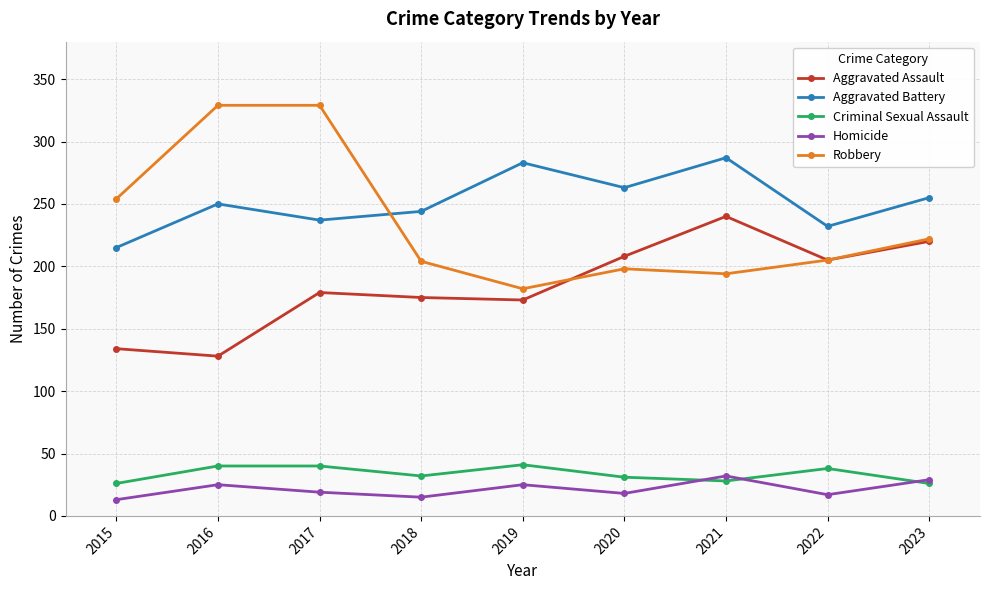

What is the difference between the maximum and minimum values in the Homicide series?

19